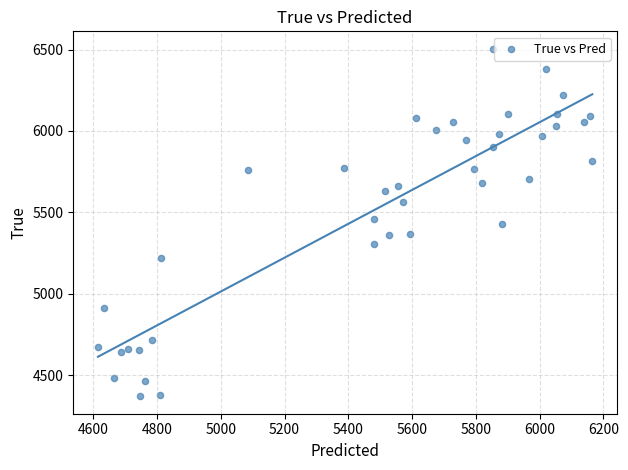

What is the range of Y values (max minus min)?

2136